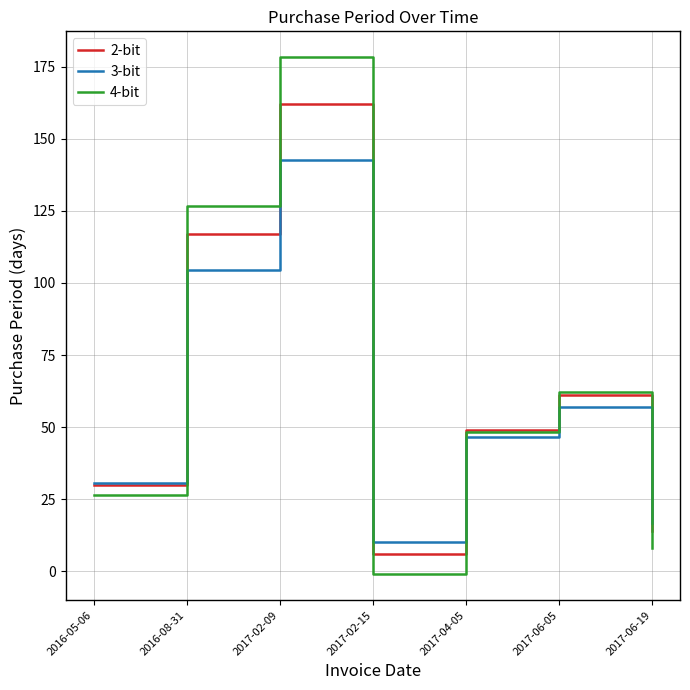

What is the total value across all series at 2017-06-19?

39.0